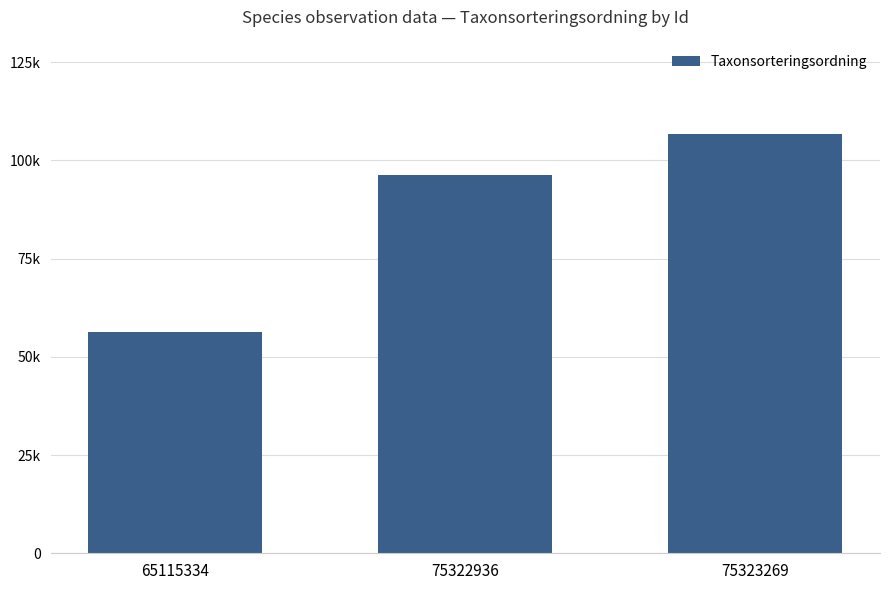

At which category does the chart reach its peak across all series?

75323269